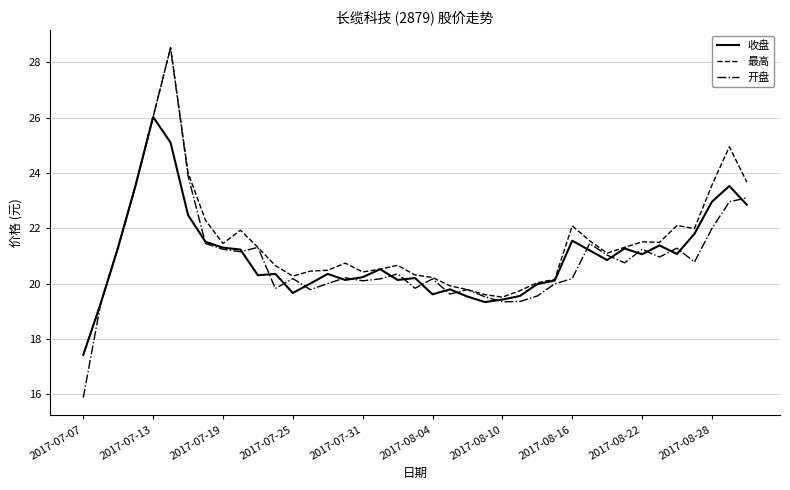

How many series are shown in this chart?

3